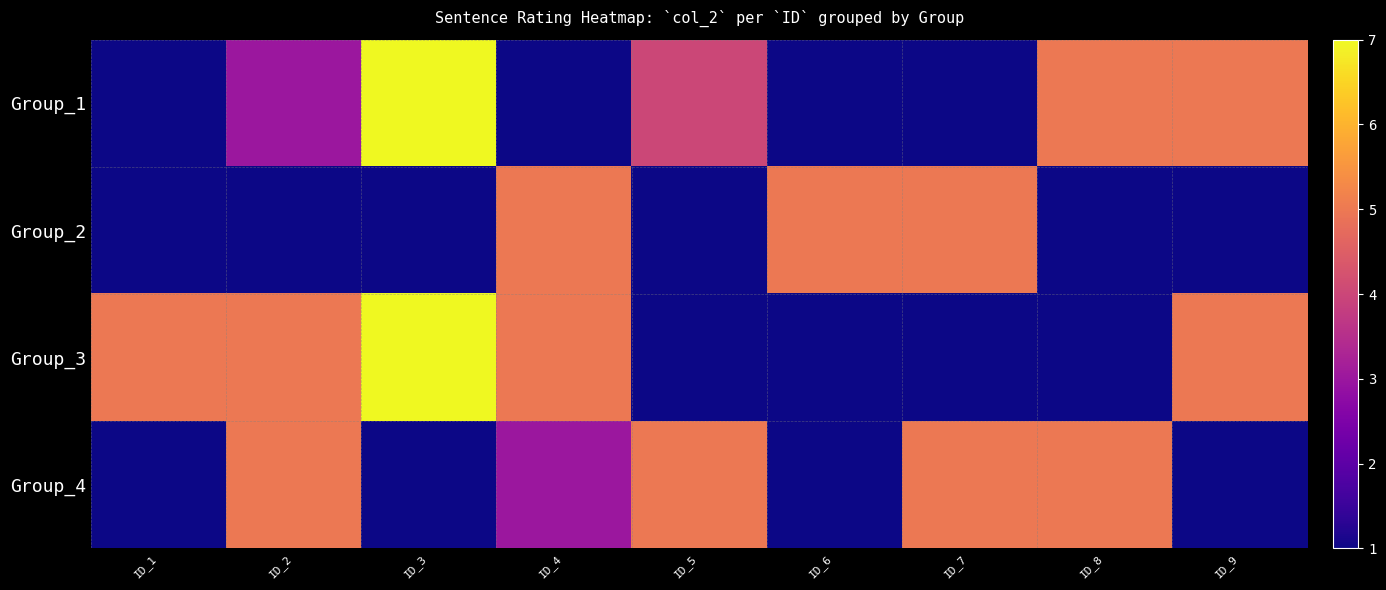

Which series has the largest range (max minus min)?

Group_1